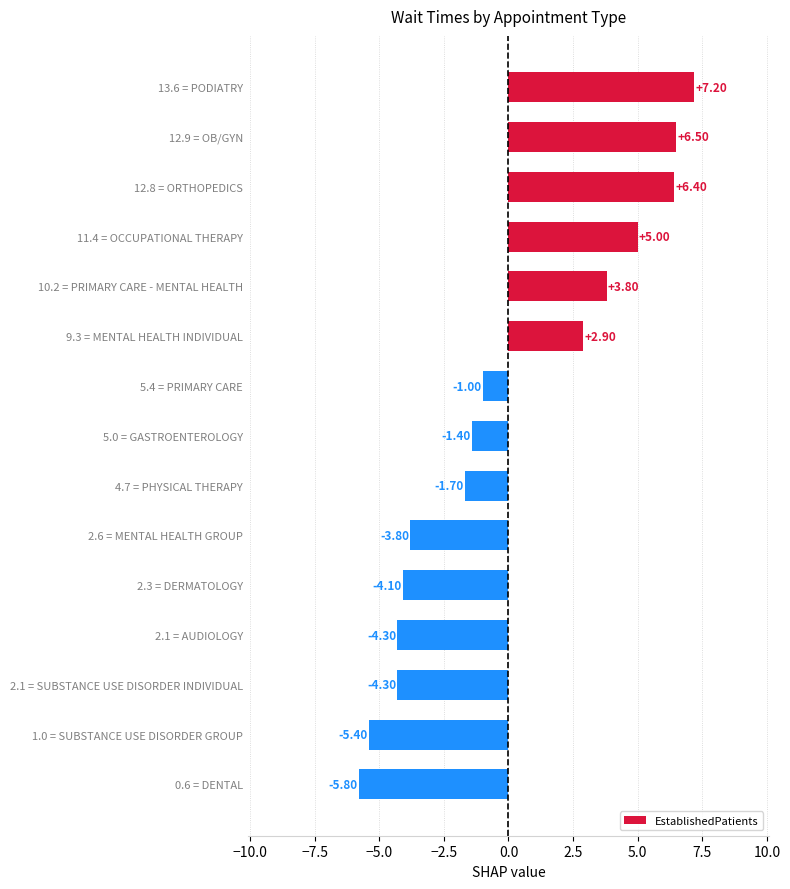

How many bars are there in total?

15